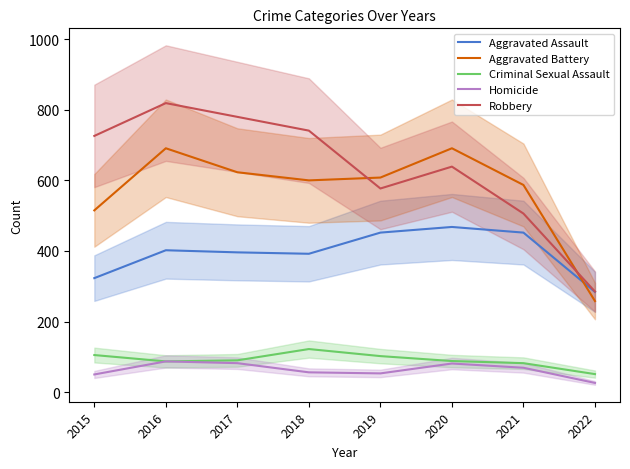

What is the difference between the Criminal Sexual Assault values at 2019 and 2020?

14